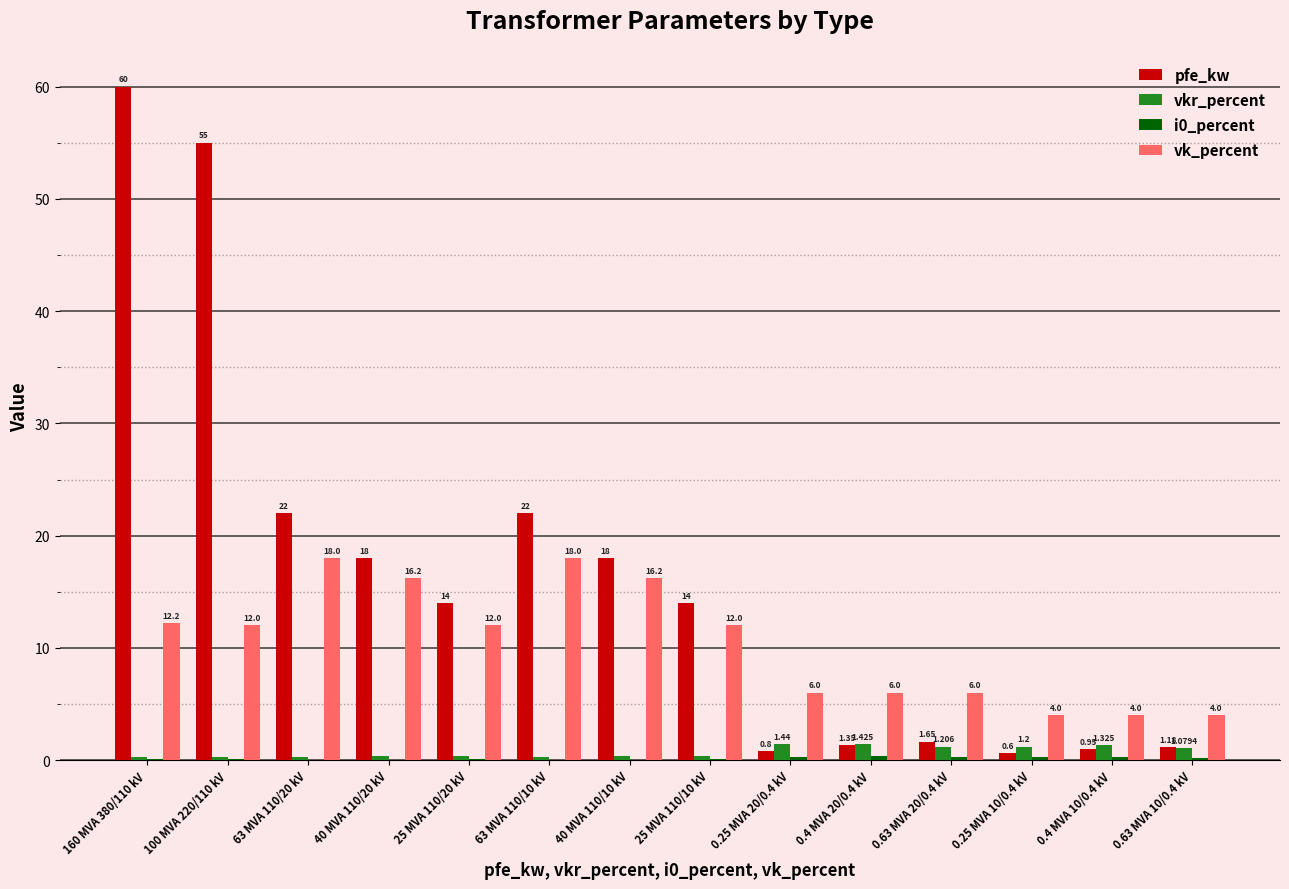

Which series has the largest total across all categories?

pfe_kw